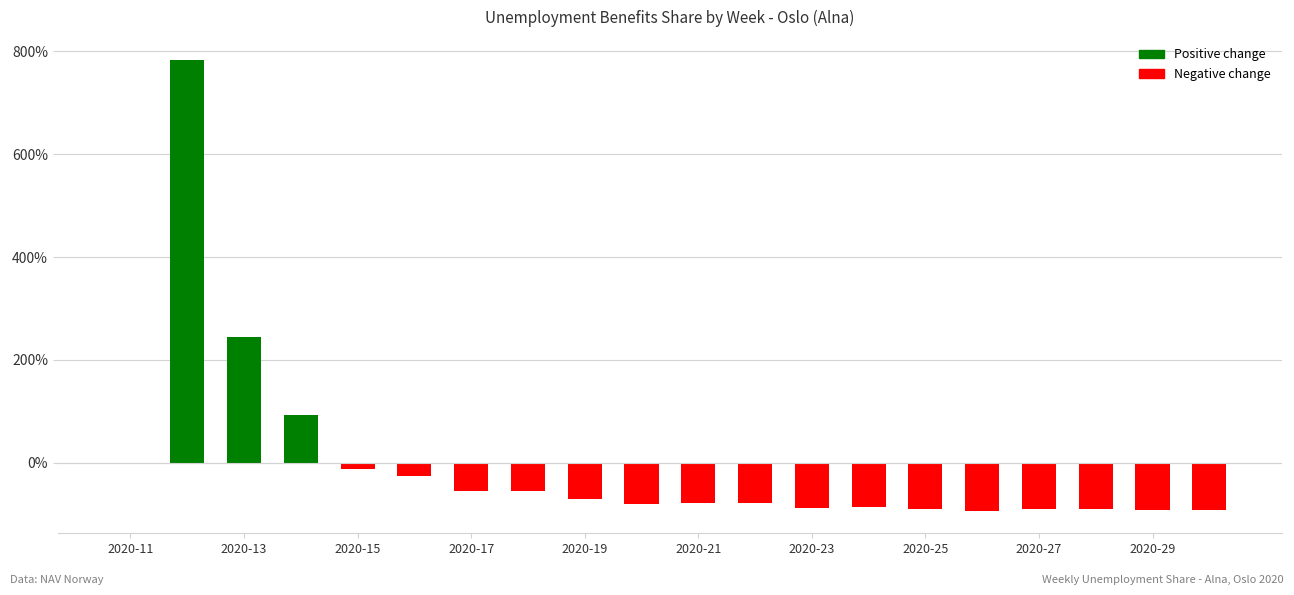

What is the sum of all values?

-60.2